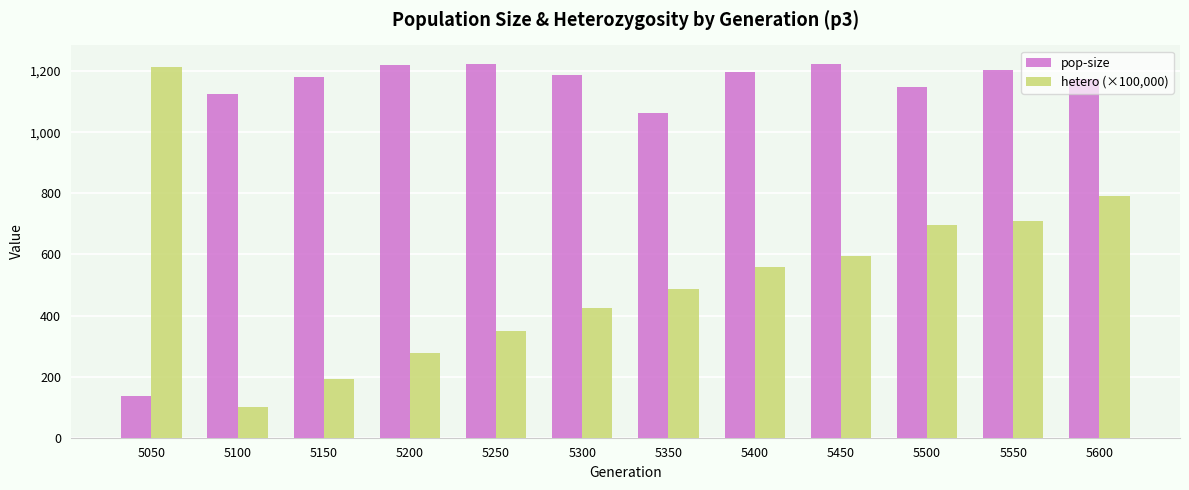

At which category is the sum across all series the highest?

5600